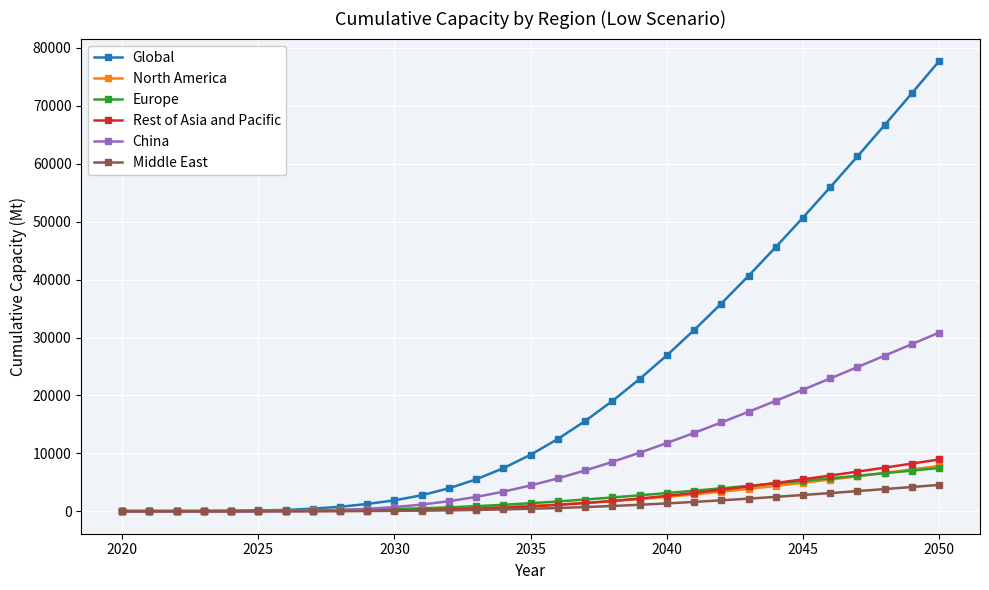

Count the number of data series in this chart.

6